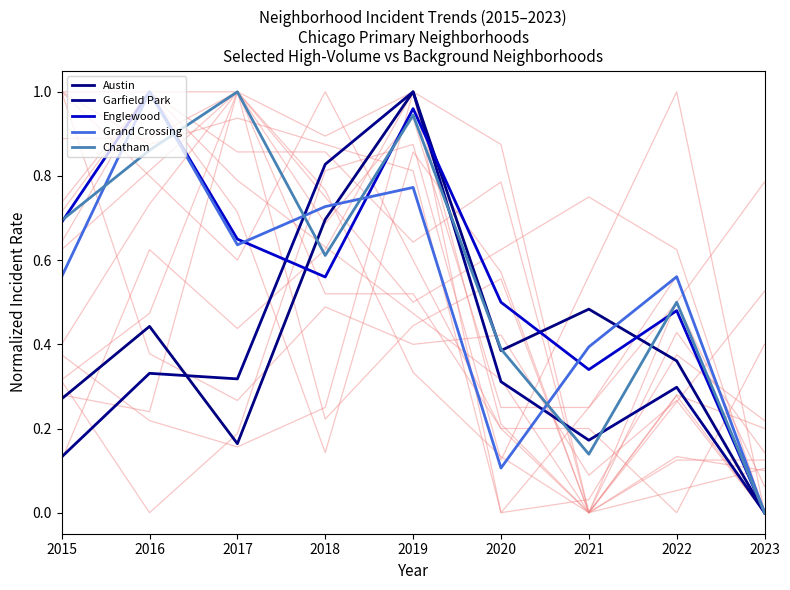

Read the Garfield Park value at 2016.

0.3